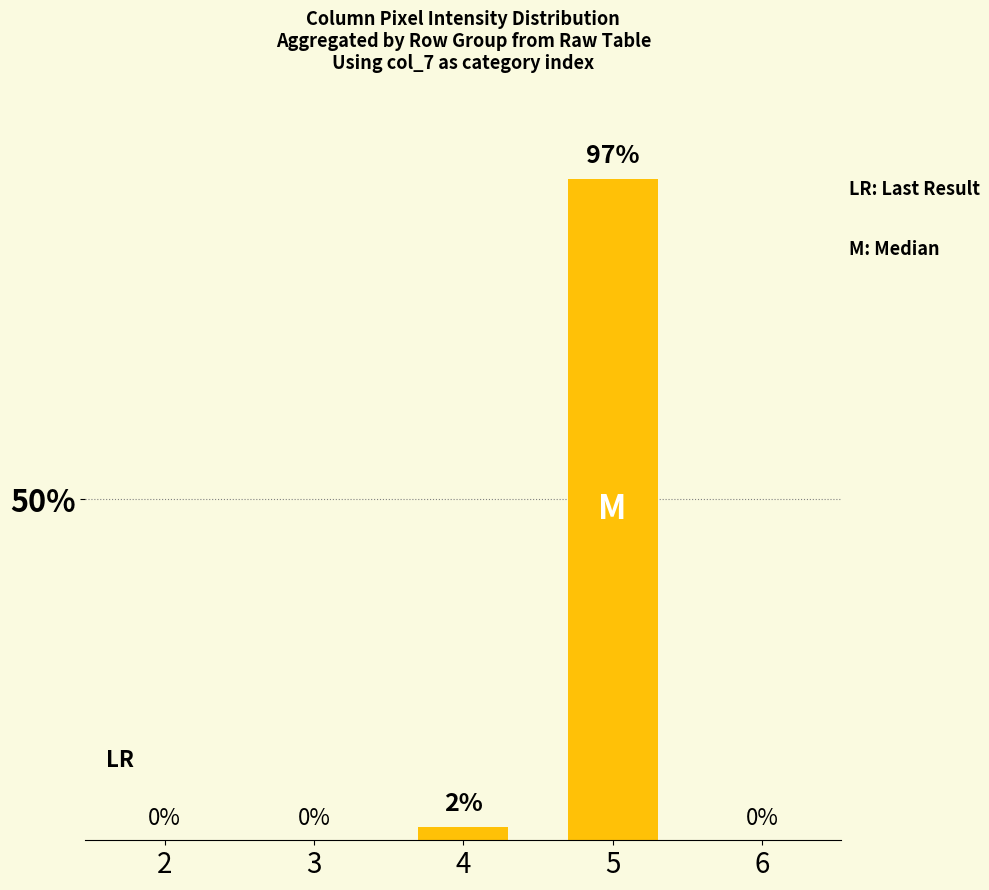

Reading left to right, extract all data points from this chart.

0	0	2	97	0